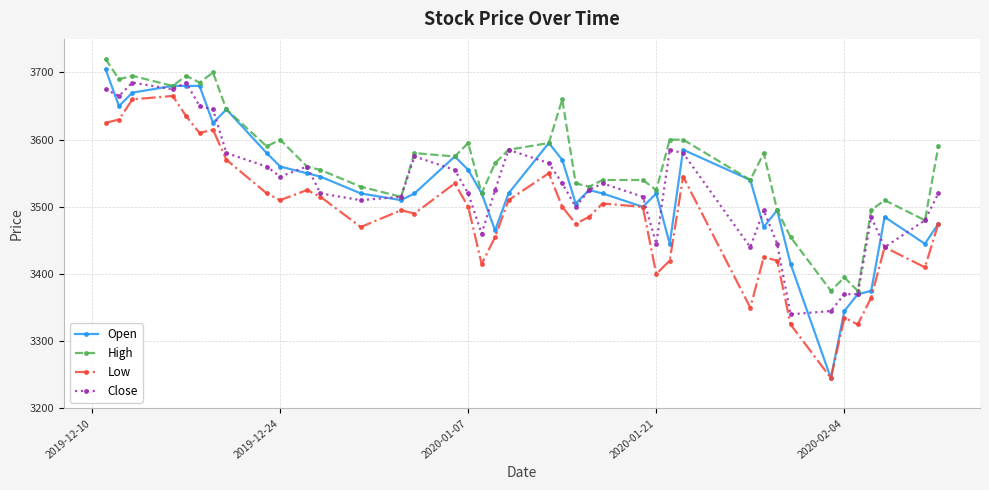

At how many categories does at least one series exceed 3312?

40